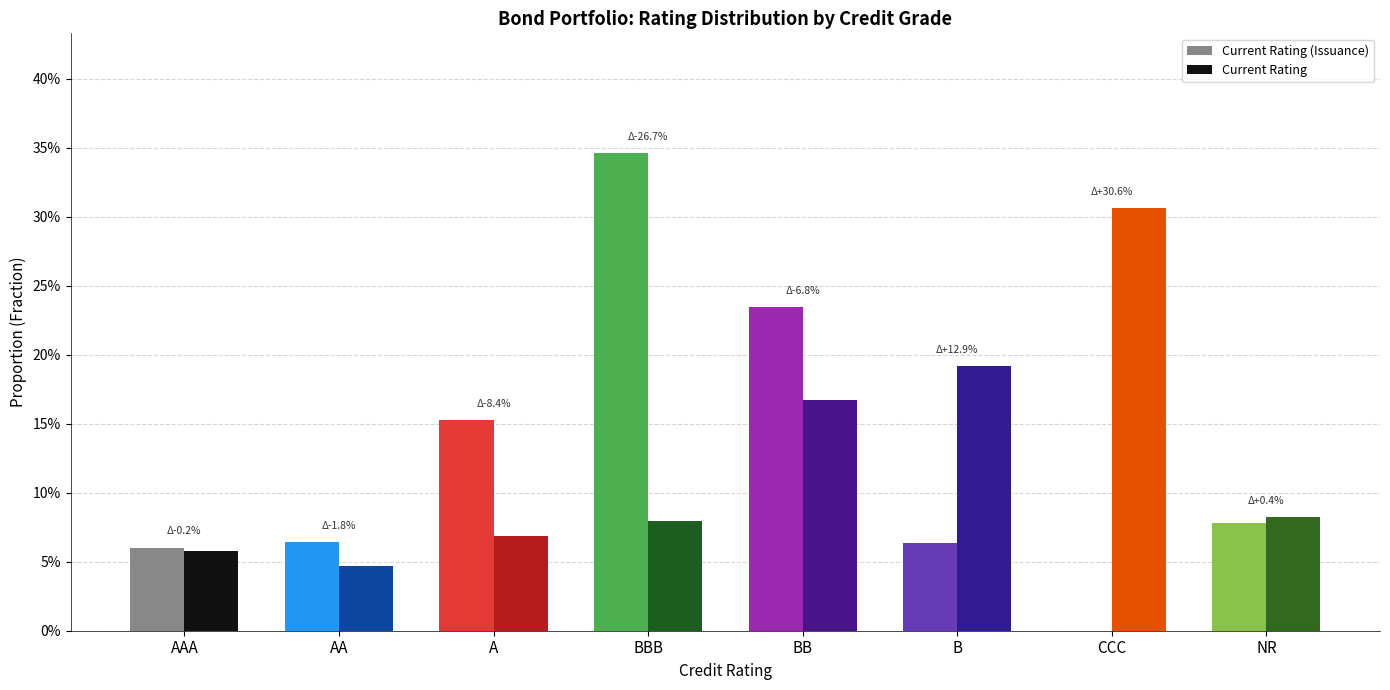

How many data points in Current Rating (Issuance) are above 0?

7